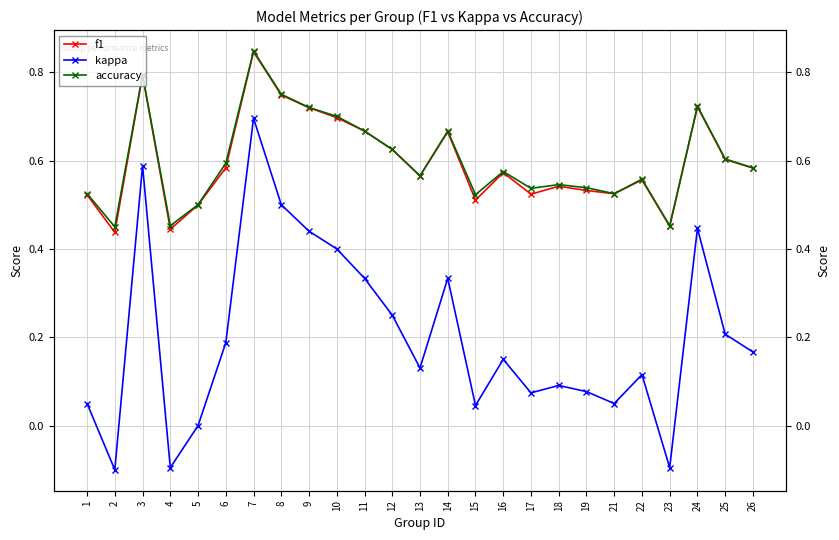

Is the value of f1 at 22 greater than the value of kappa at 3?

No